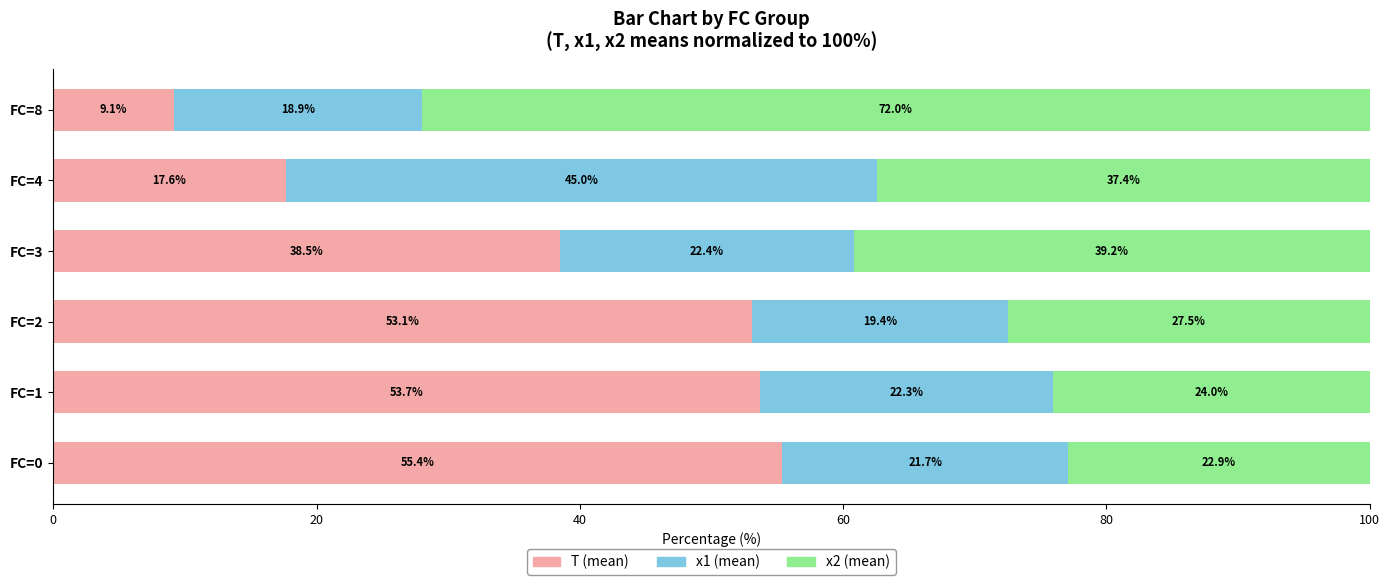

At which label does T (mean) reach its peak?

FC=0